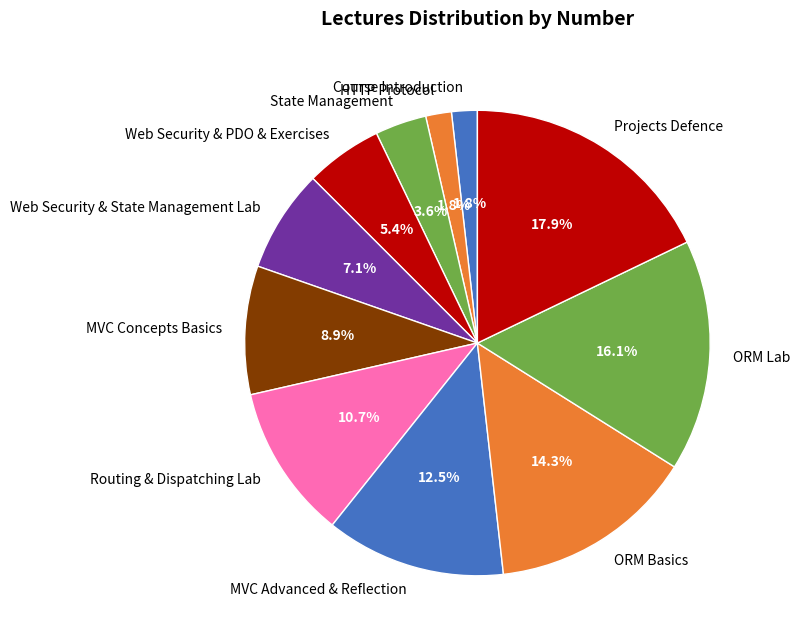

Approximately how many times larger is the value at ORM Lab compared to MVC Advanced & Reflection?

1.3